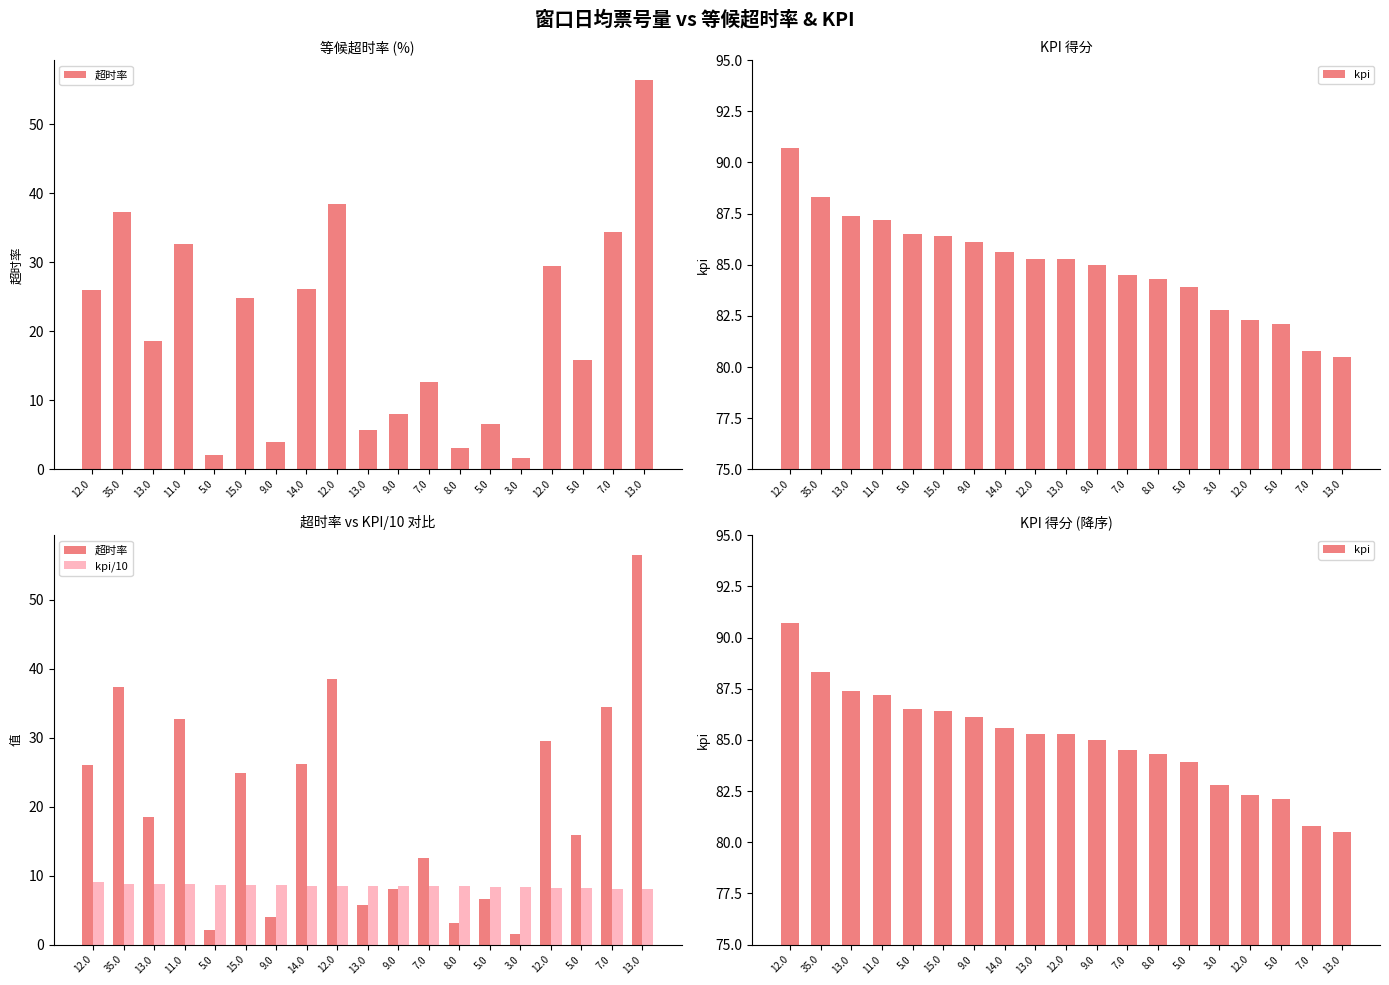

What is the minimum value shown in the chart?

1.6